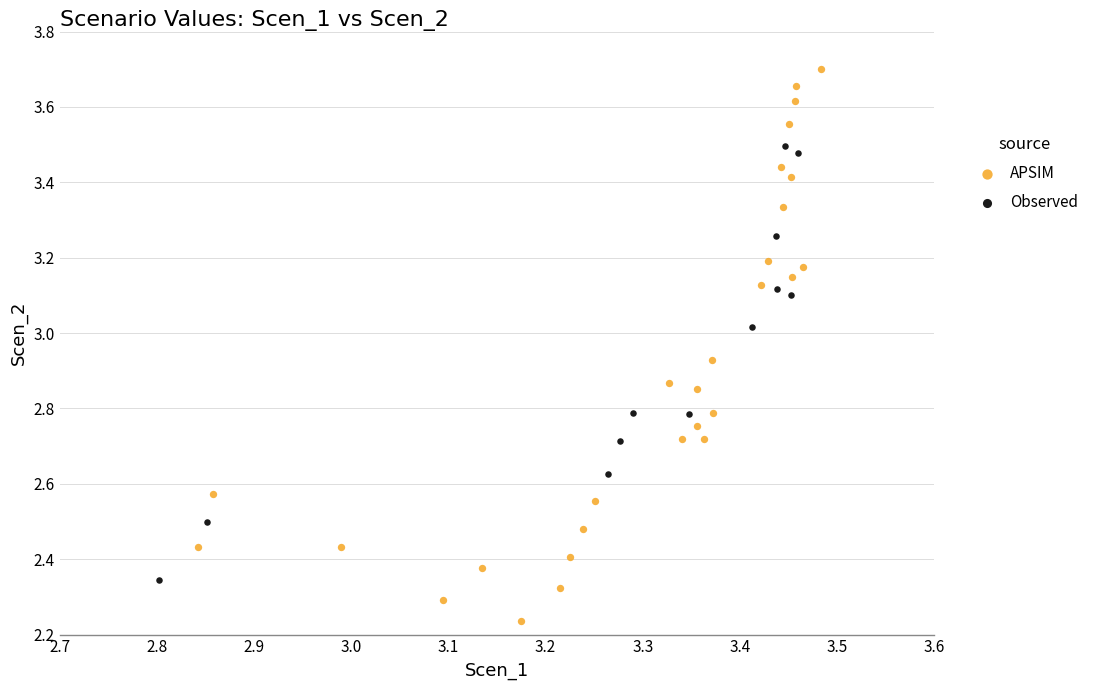

Which series reaches the minimum Y coordinate?

APSIM